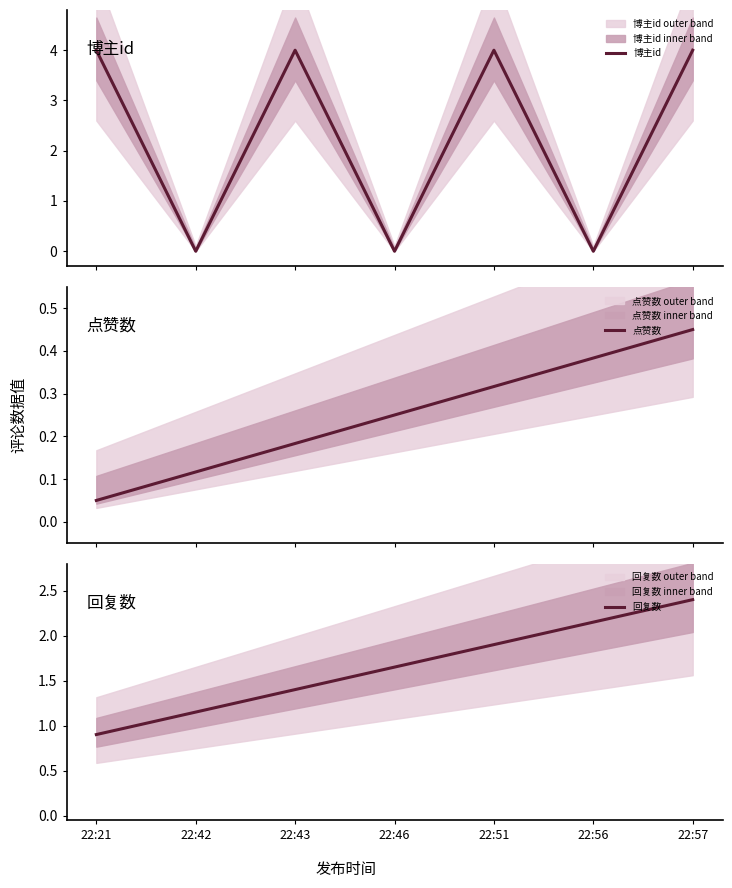

Is the value of 回复数 at 22:43 greater than the value of 点赞数 at 22:57?

Yes